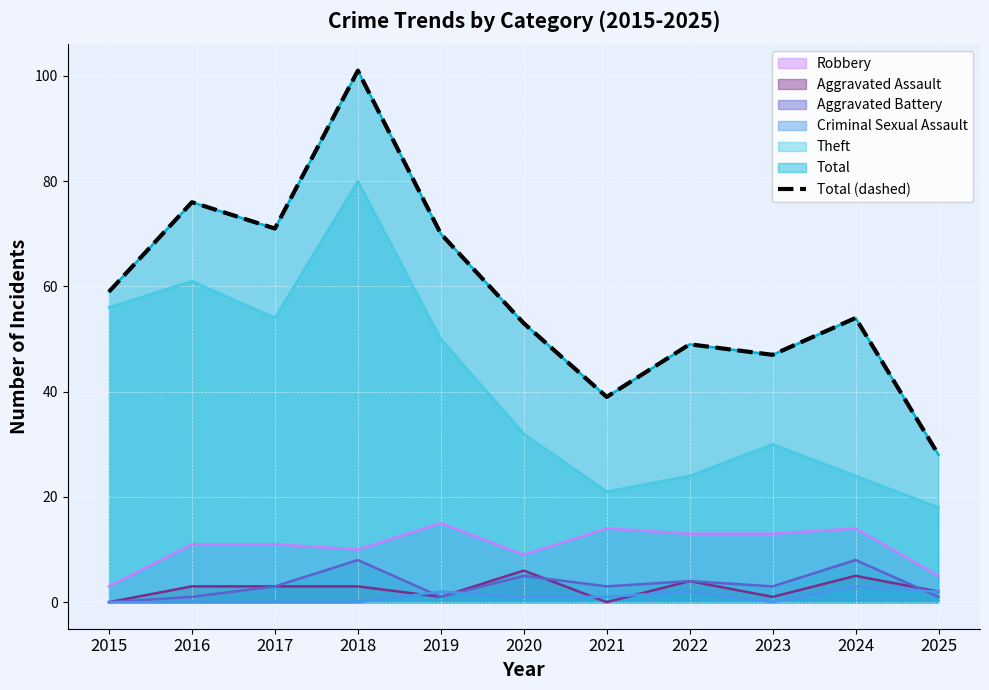

What is the value of the 7th point from the left?

39